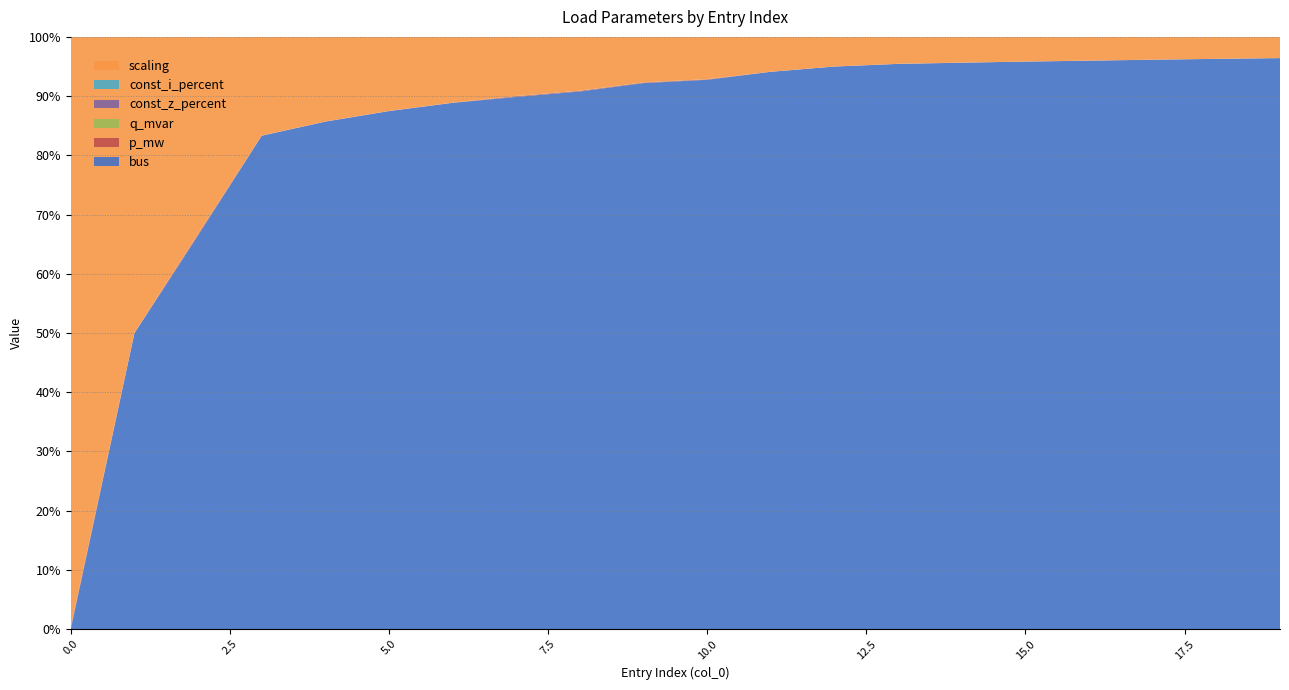

Reading right to left, list all the values displayed in this chart.

p_mw: 0.0	0.0	0.0	0.0	0.0	0.0	0.0	0.0	0.0	0.0	0.0	0.0	0.0	0.0	0.0	0.0	0.0	0.0	0.0	0.0
q_mvar: 0.0	0.0	0.0	0.0	0.0	0.0	0.0	0.0	0.0	0.0	0.0	0.0	0.0	0.0	0.0	0.0	0.0	0.0	0.0	0.0
scaling: 1.0	1.0	1.0	1.0	1.0	1.0	1.0	1.0	1.0	1.0	1.0	1.0	1.0	1.0	1.0	1.0	1.0	1.0	1.0	1.0
const_z_percent: 0.0	0.0	0.0	0.0	0.0	0.0	0.0	0.0	0.0	0.0	0.0	0.0	0.0	0.0	0.0	0.0	0.0	0.0	0.0	0.0
const_i_percent: 0.0	0.0	0.0	0.0	0.0	0.0	0.0	0.0	0.0	0.0	0.0	0.0	0.0	0.0	0.0	0.0	0.0	0.0	0.0	0.0
bus: 27.0	26.0	25.0	24.0	23.0	22.0	21.0	19.0	16.0	13.0	12.0	10.0	9.0	8.0	7.0	6.0	5.0	2.0	1.0	0.0